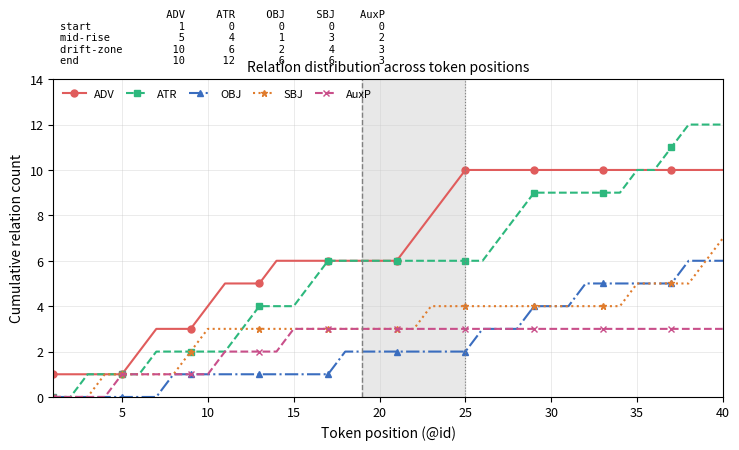

Which series has the largest total across all categories?

ADV